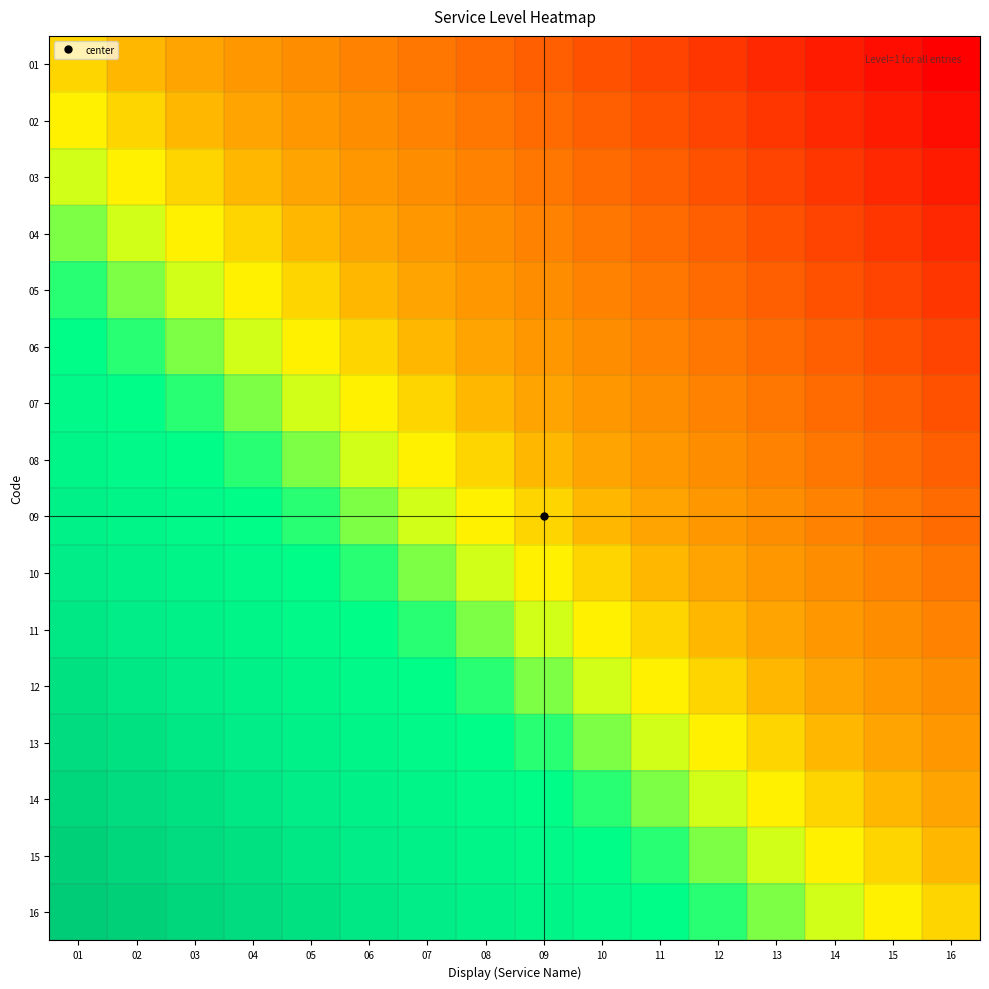

What is the maximum value shown in the chart?

1.0